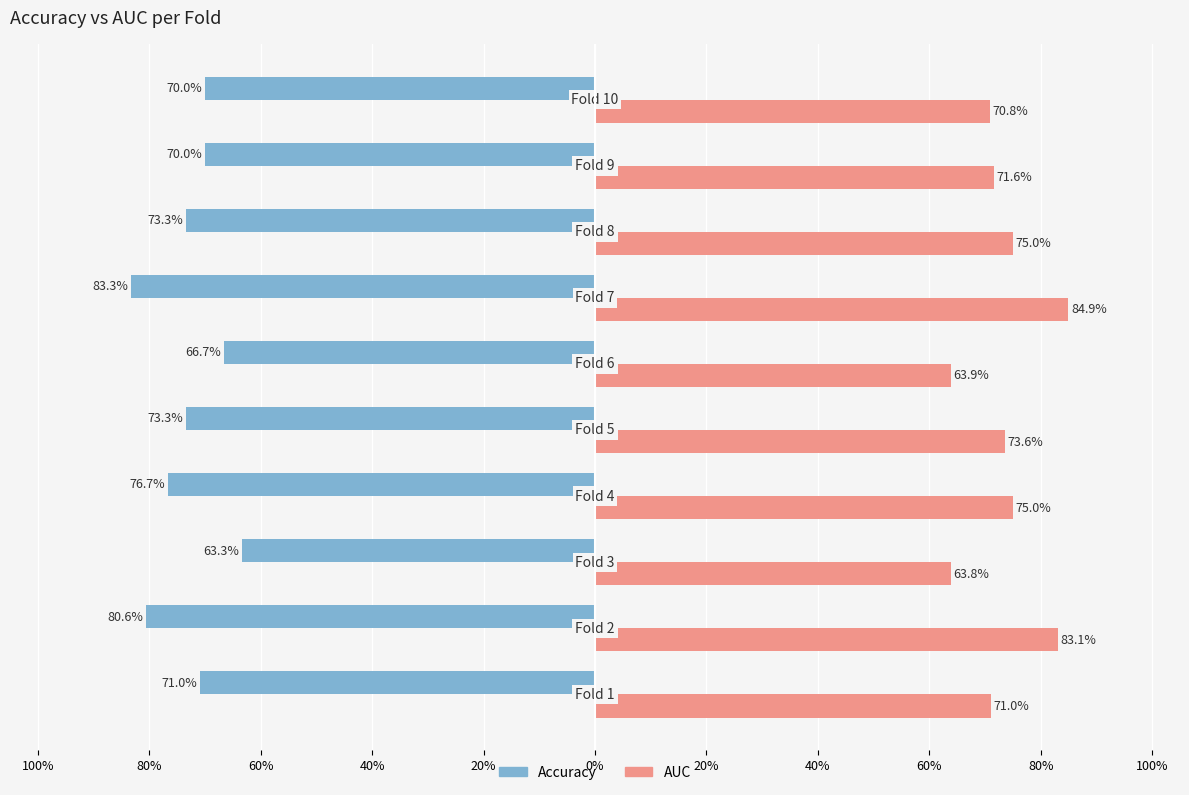

How many bars are there in total?

20